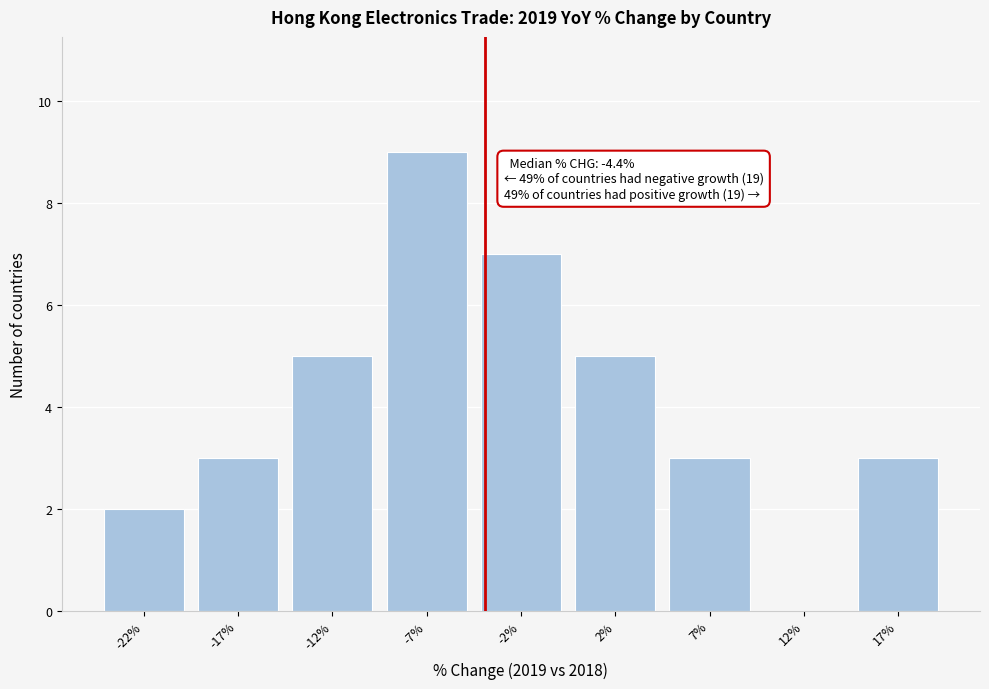

Reading left to right, transcribe all the data shown in this chart.

-22%=2	-17%=3	-12%=5	-7%=9	-2%=7	2%=5	7%=3	12%=0	17%=3